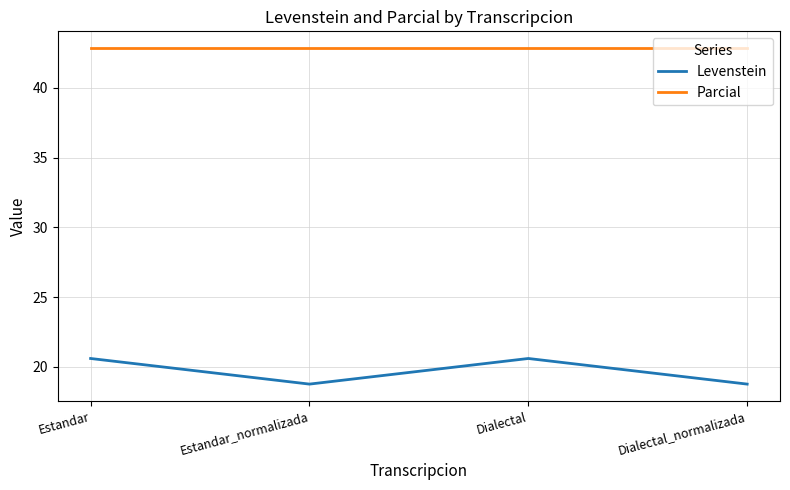

What position from the right is Dialectal?

2